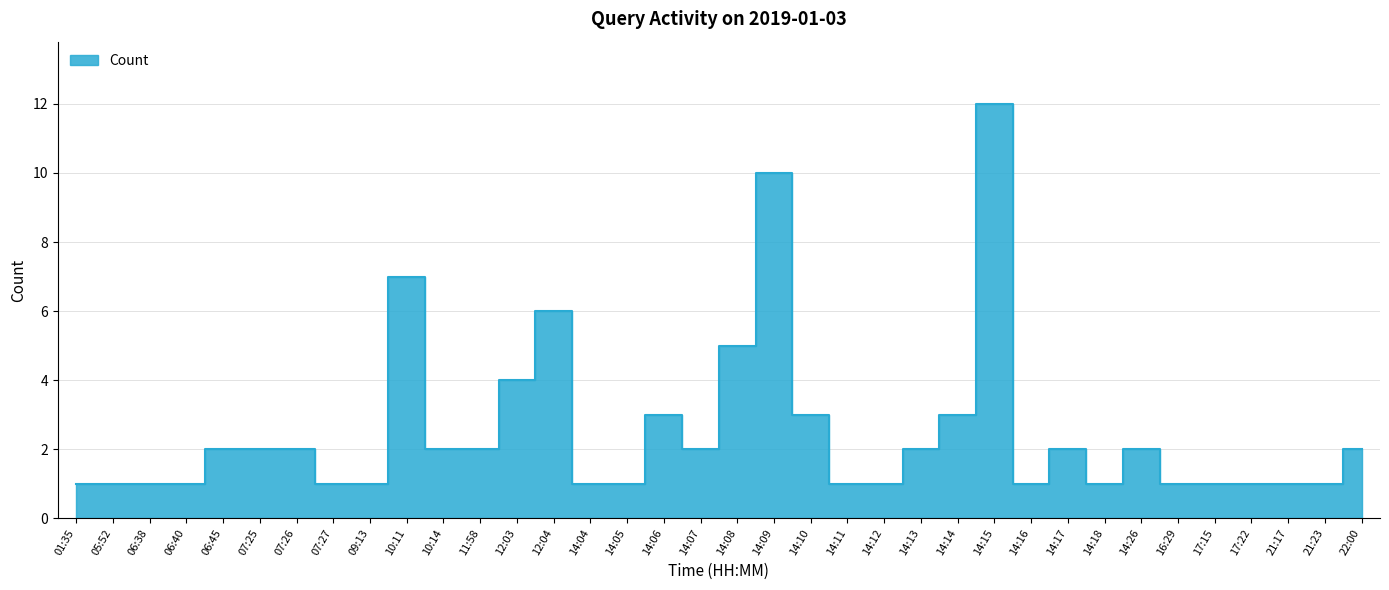

What is the ratio of the value at 14:16 to the value at 07:27?

1.0